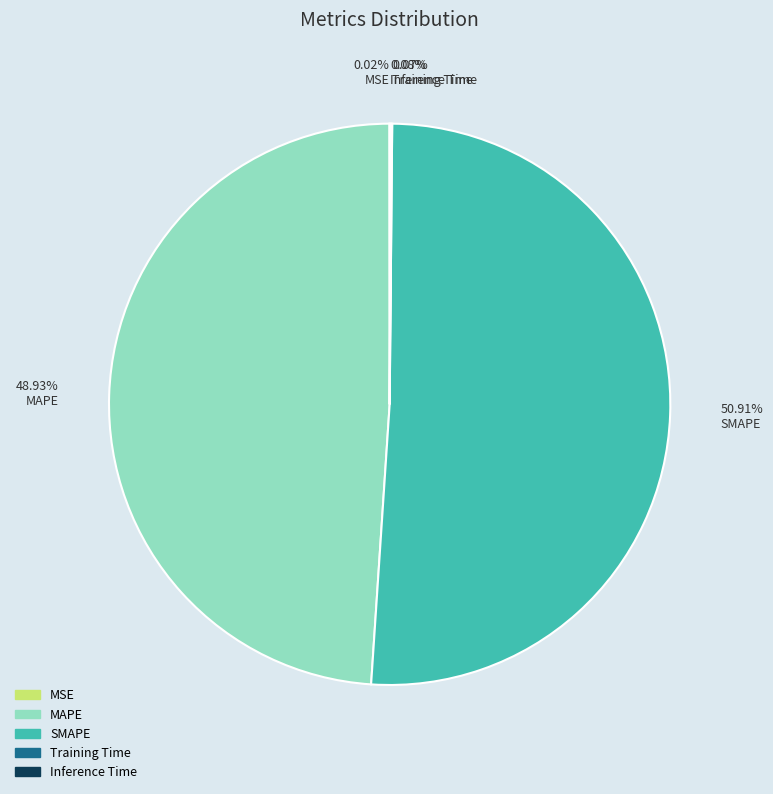

Is 50.91% SMAPE the majority of the pie?

Yes